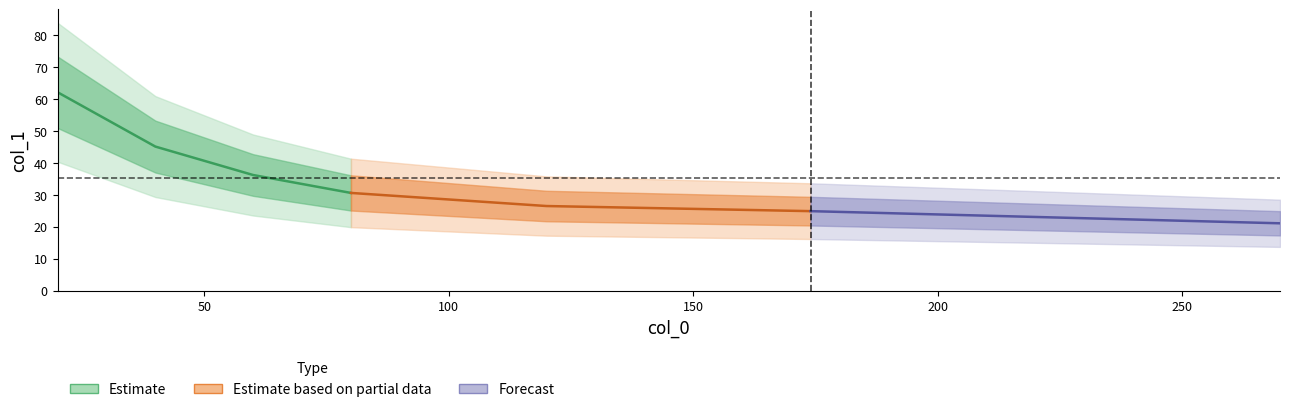

What is the value of the 3rd point from the left?

36.2